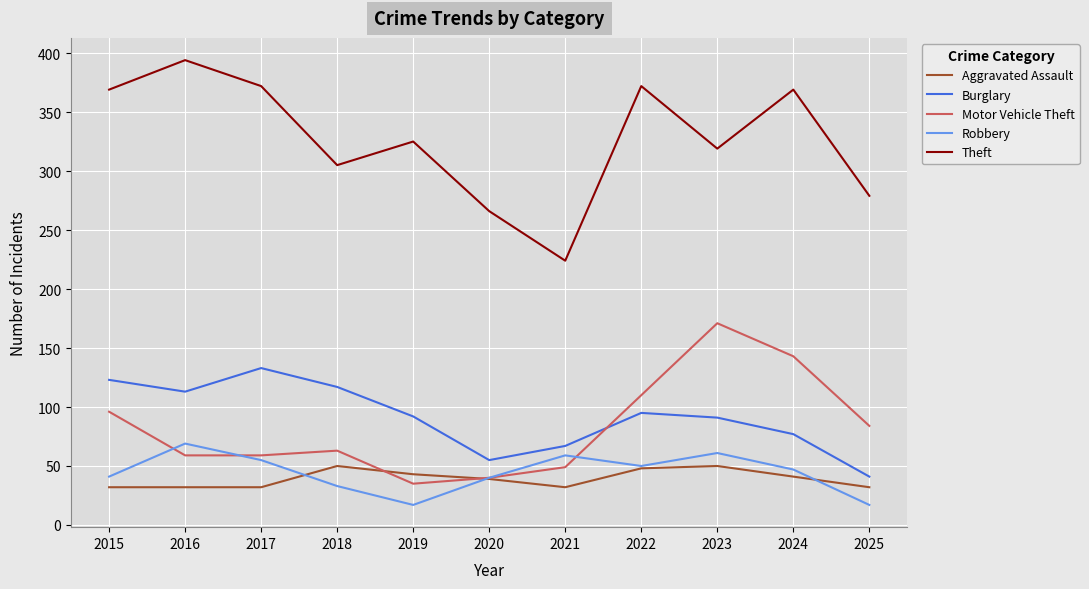

Rank the series by their maximum value, from highest to lowest.

Theft, Motor Vehicle Theft, Burglary, Robbery, Aggravated Assault